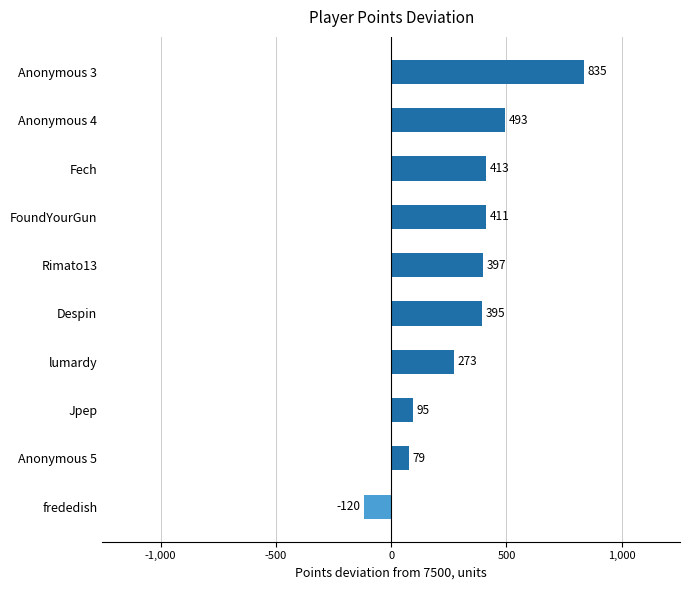

How many values are above zero?

9